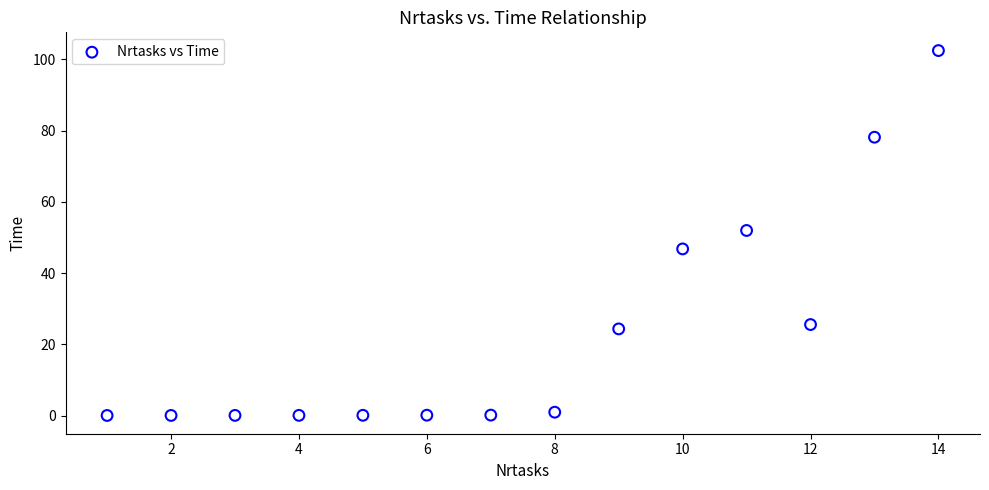

What is the range of X values (max minus min)?

13.0